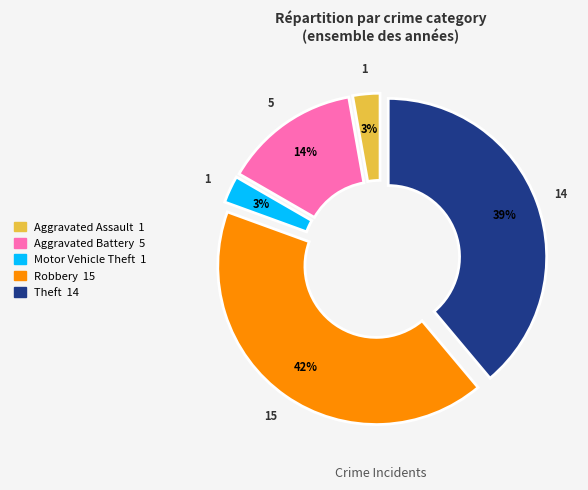

Count the number of slices in the pie.

5